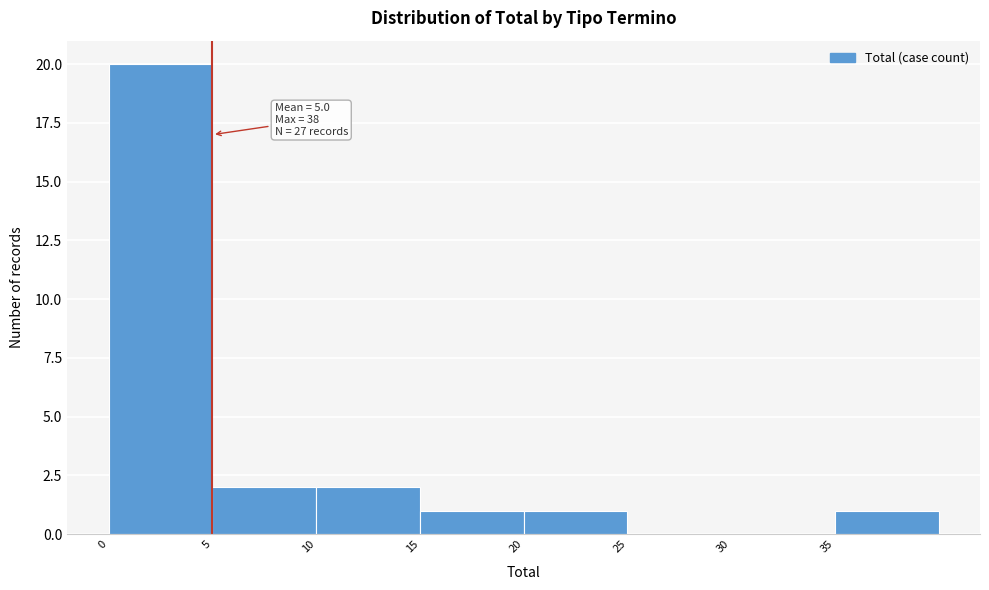

Over which range of the x-axis is the bar tallest?

0 to 5